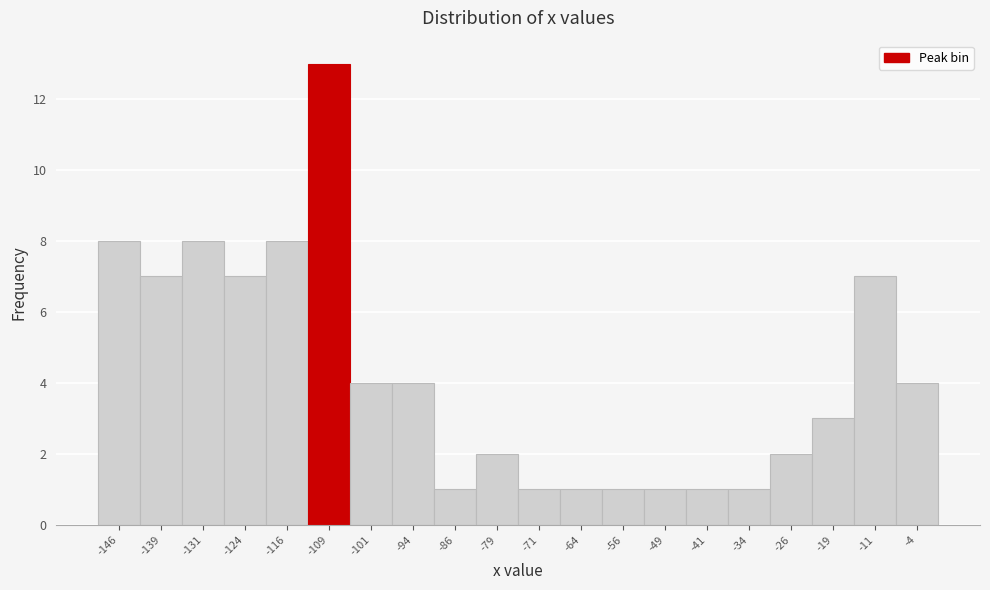

Reading left to right, list every bar in this chart as the range it spans on the x-axis followed by its height. Neither the bar edges nor the heights are printed on the chart, so give them approximately, as read against the axes.

-150.0 to -142.5: 8
-142.5 to -135.0: 7
-135.0 to -127.5: 8
-127.5 to -120.0: 7
-120.0 to -112.5: 8
-112.5 to -105.0: 13
-105.0 to -97.5: 4
-97.5 to -90.0: 4
-90.0 to -82.5: 1
-82.5 to -75.0: 2
-75.0 to -67.5: 1
-67.5 to -60.0: 1
-60.0 to -52.5: 1
-52.5 to -45.0: 1
-45.0 to -37.5: 1
-37.5 to -30.0: 1
-30.0 to -22.5: 2
-22.5 to -15.0: 3
-15.0 to -7.5: 7
-7.5 to 0.0: 4